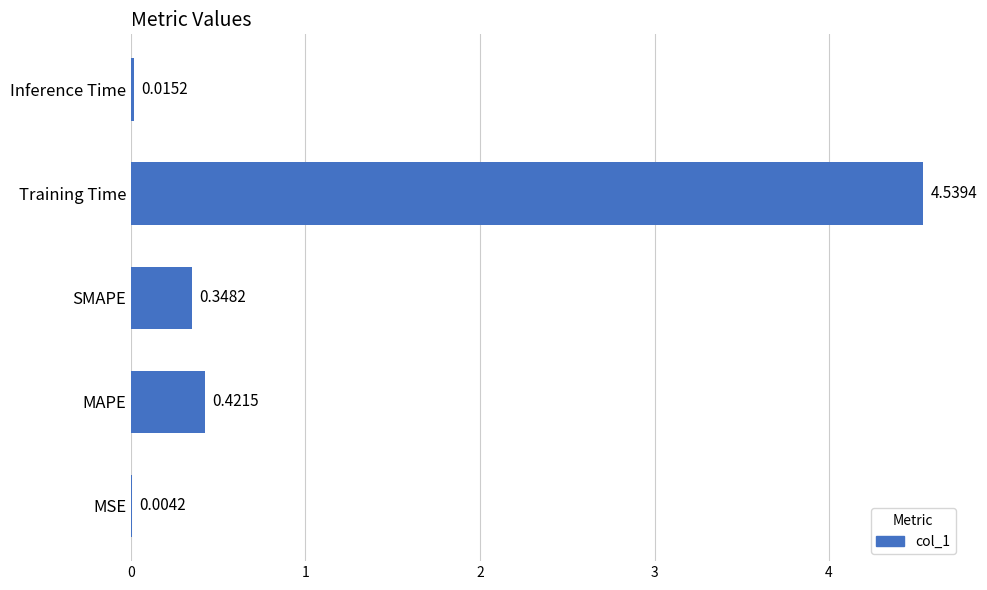

Does the chart contain stacked bars?

No